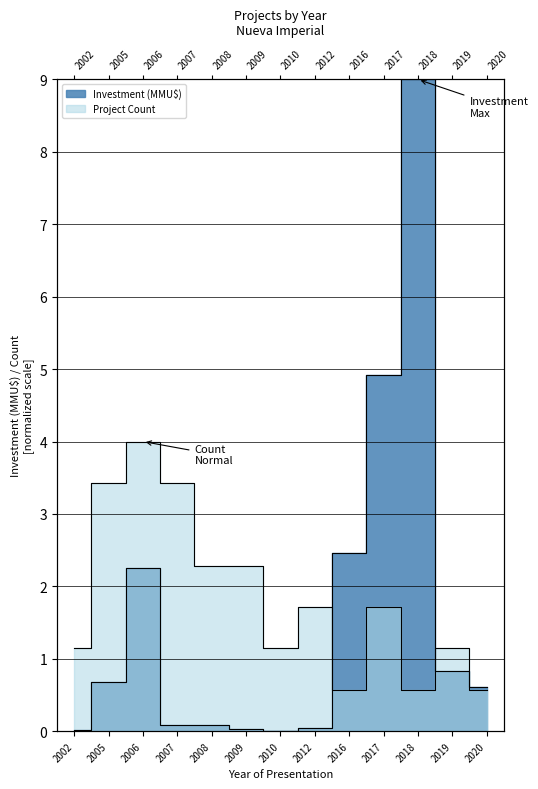

At which category does Investment (MMU$) reach its first local peak?

2006